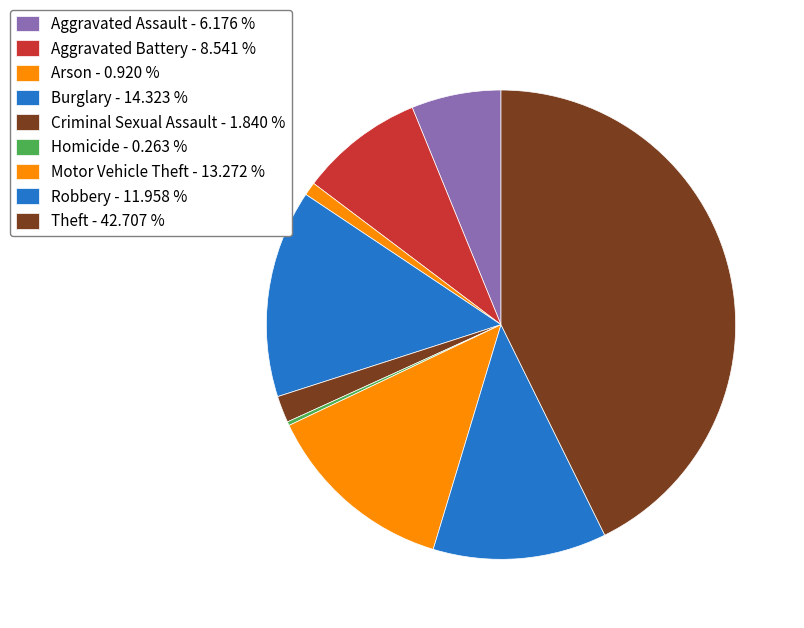

What percentage do Robbery and Homicide together represent?

12.2%